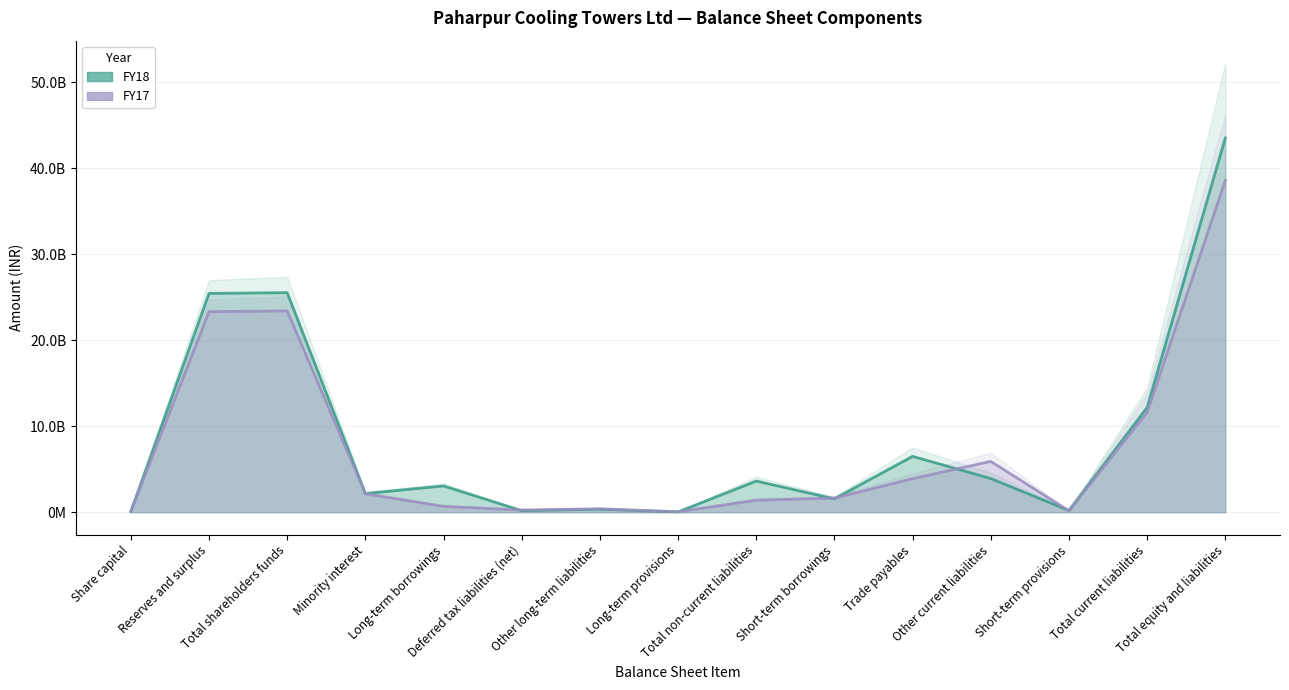

Read the FY17 value at Other current liabilities.

5914174000